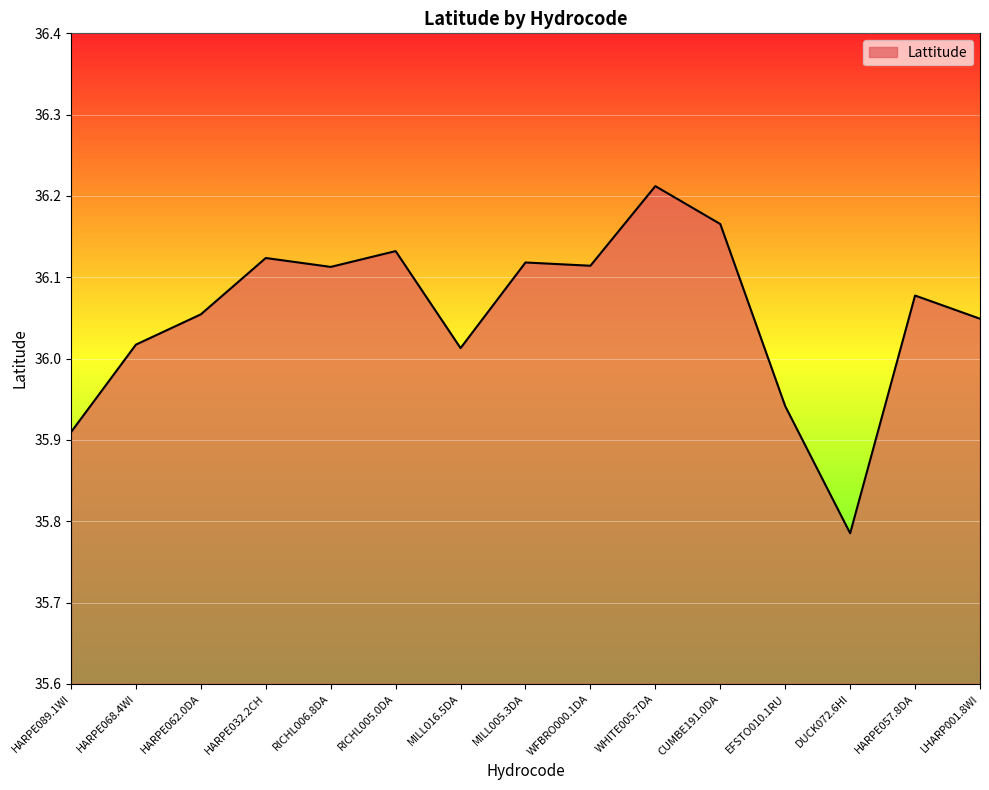

Approximately how many times larger is the value at HARPE068.4WI compared to RICHL005.0DA?

1.0